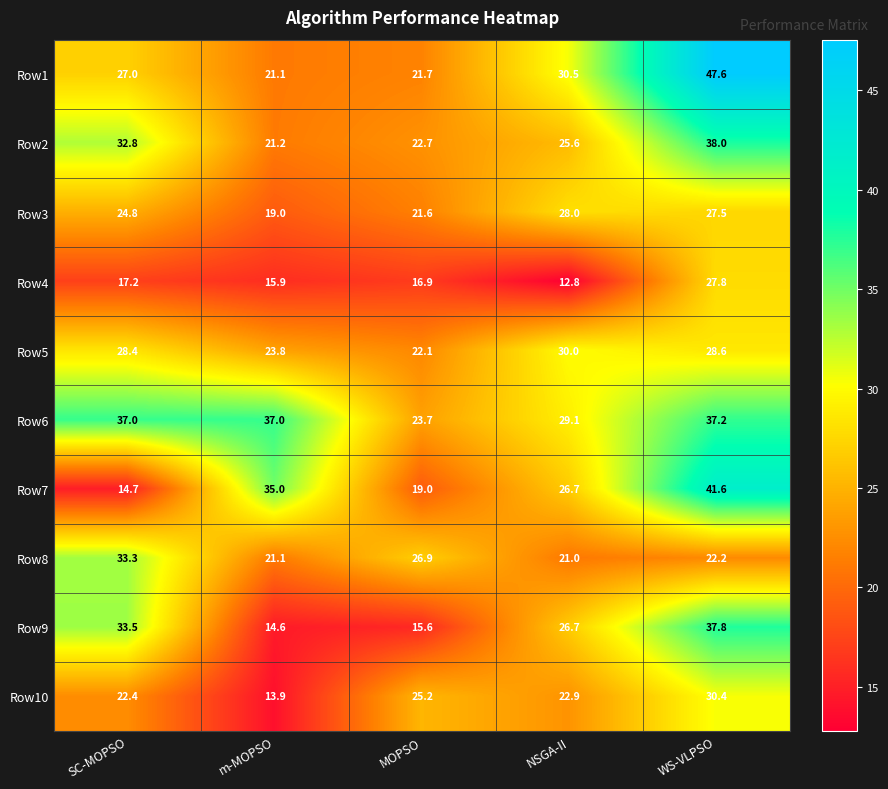

Is it true that Row7 equals 26.7 at NSGA-II?

True